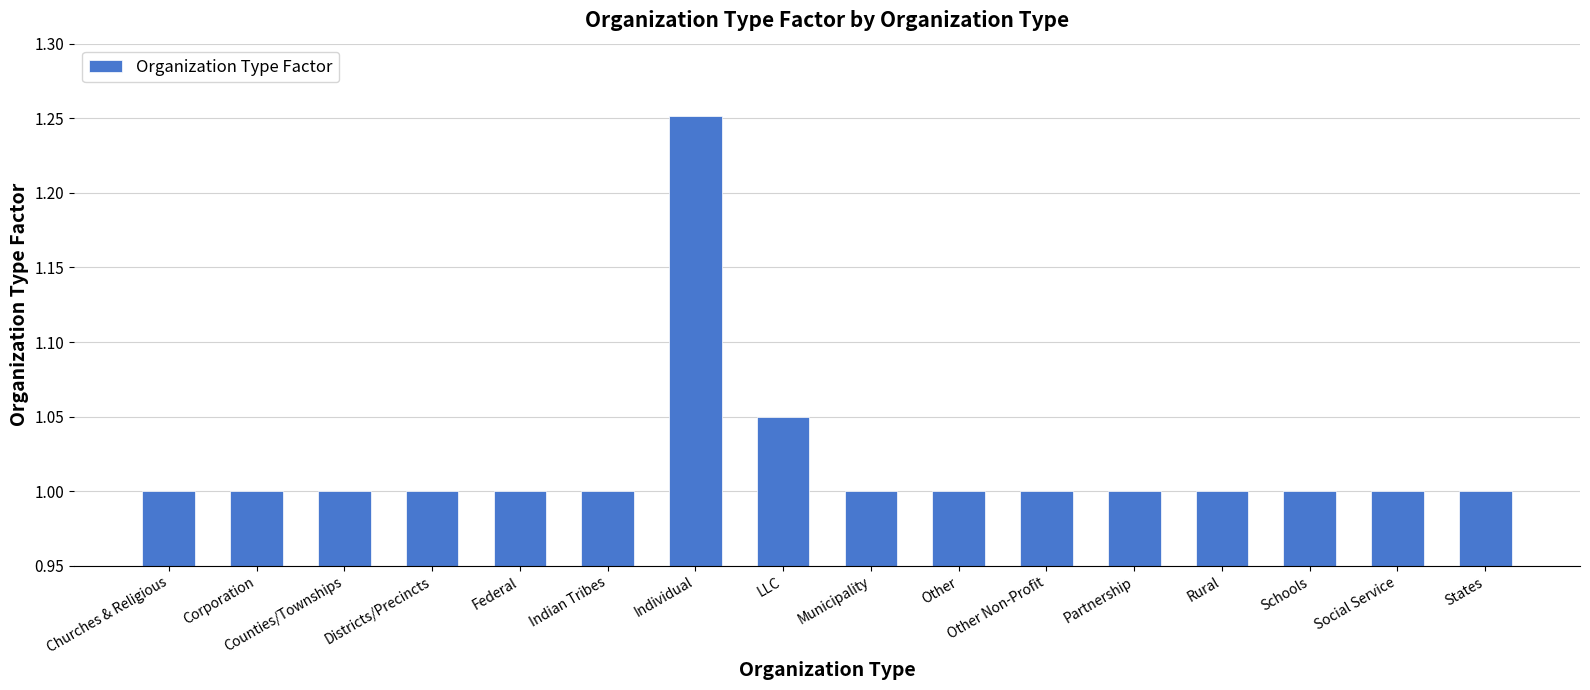

Are the bars horizontal?

No